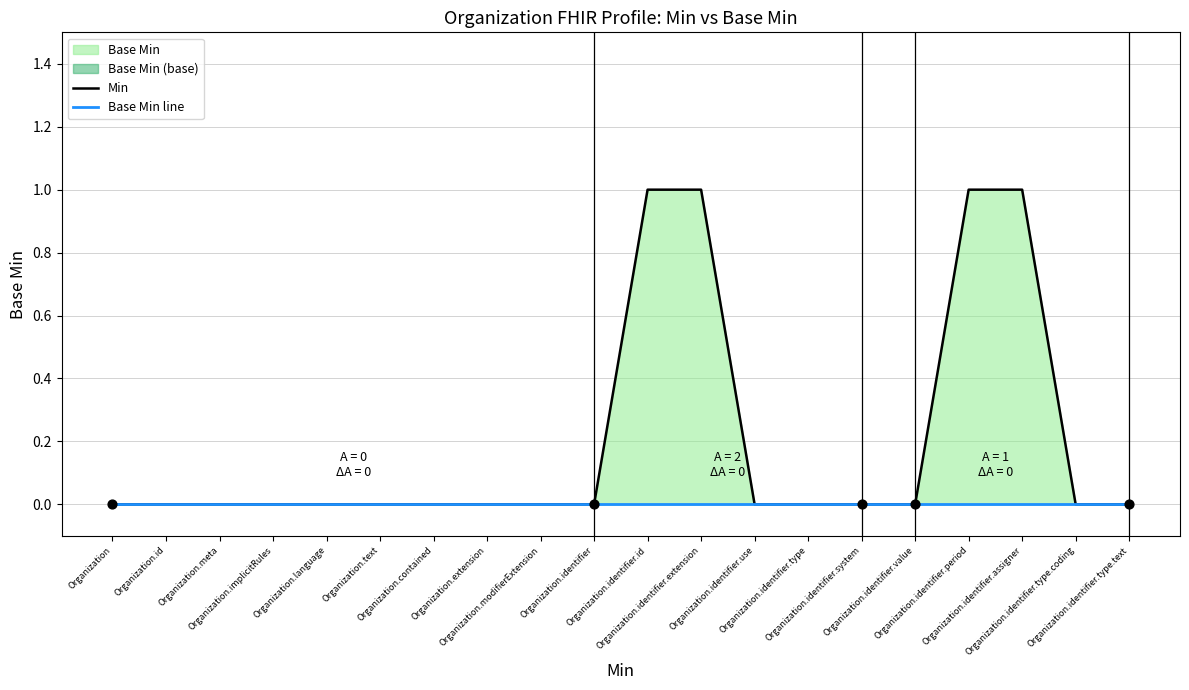

Which series reaches the minimum Y coordinate?

Min